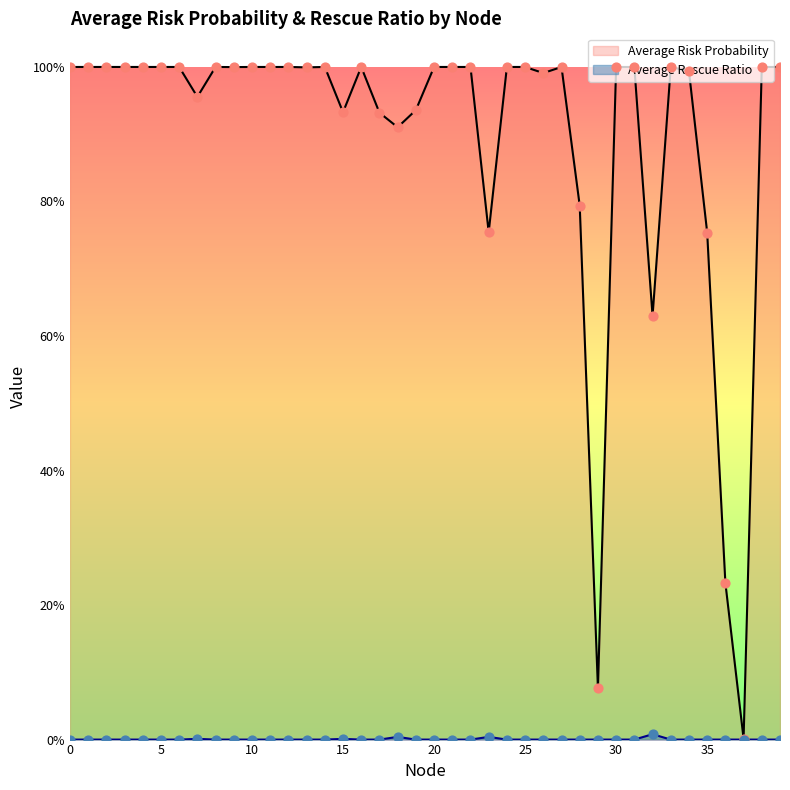

Which series has the largest Y range (max minus min)?

Average Risk Probability